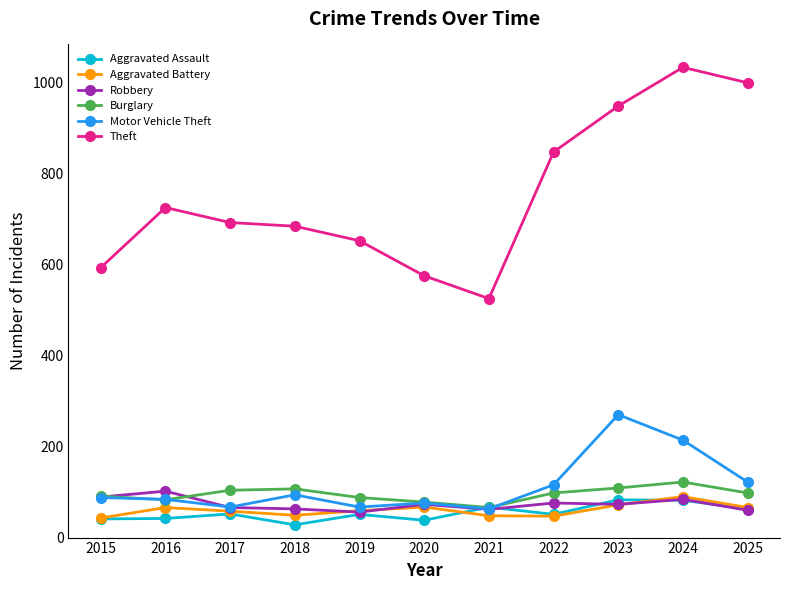

How many interior local peaks does the Burglary series have?

2